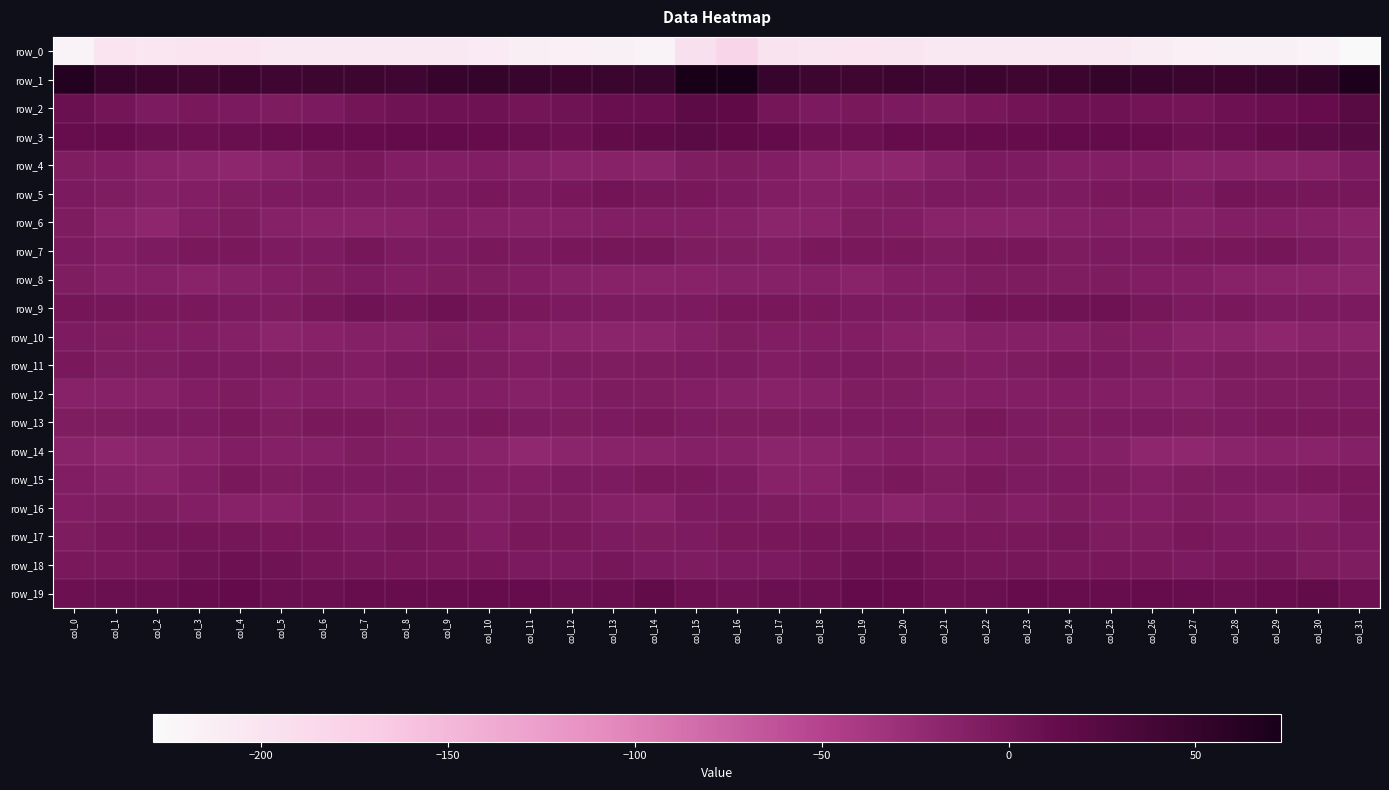

True or false: row_16 has a value of -18.6 at col_30.

False